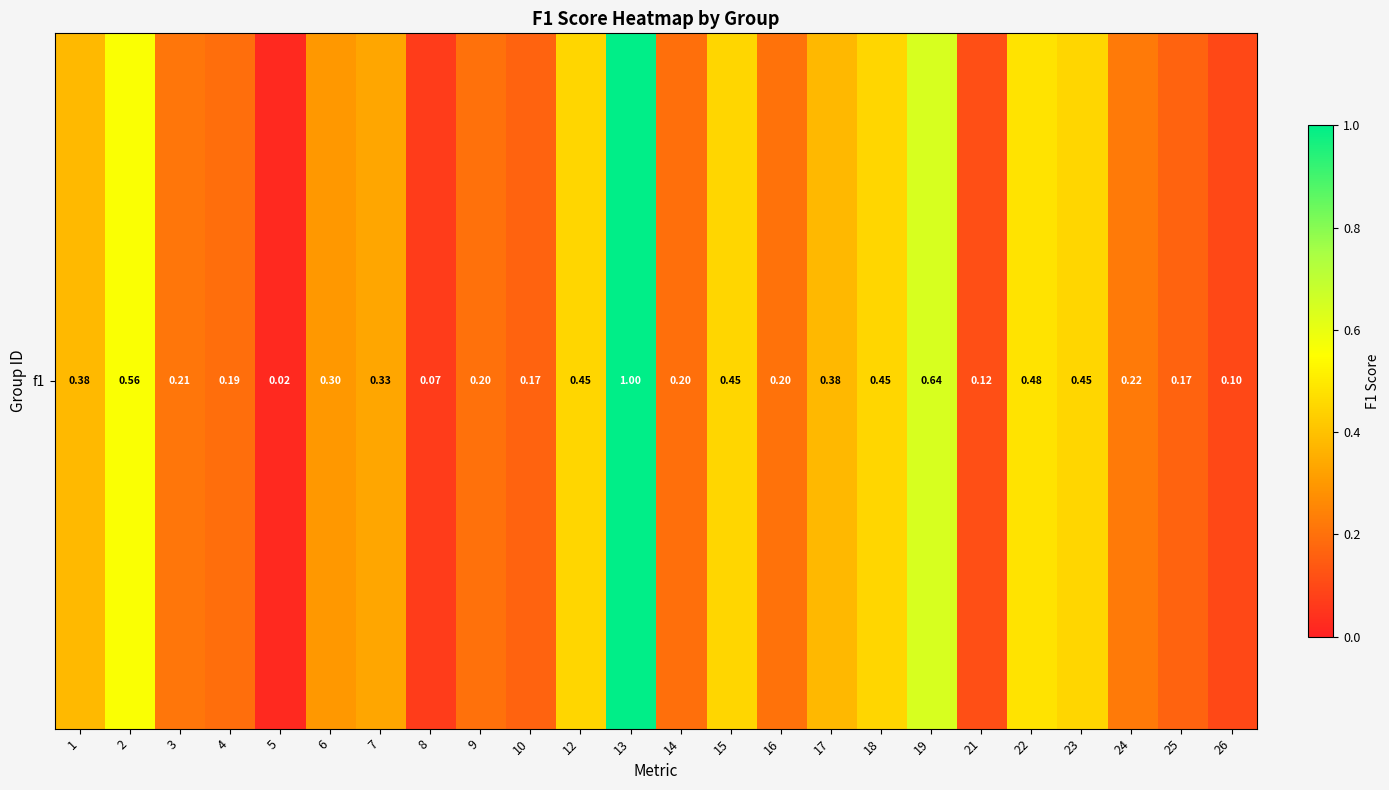

What is the average value?

0.3